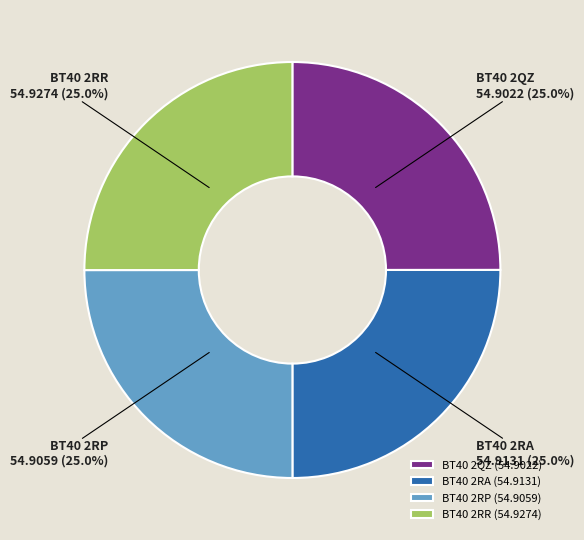

What portion of the pie excludes BT40 2RA?

75.0%